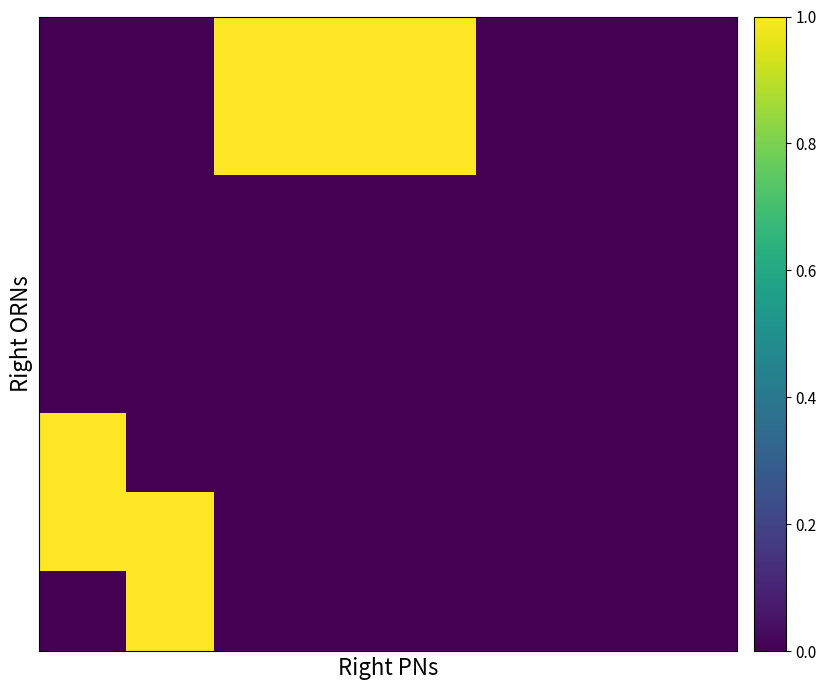

What is the greatest value displayed?

1